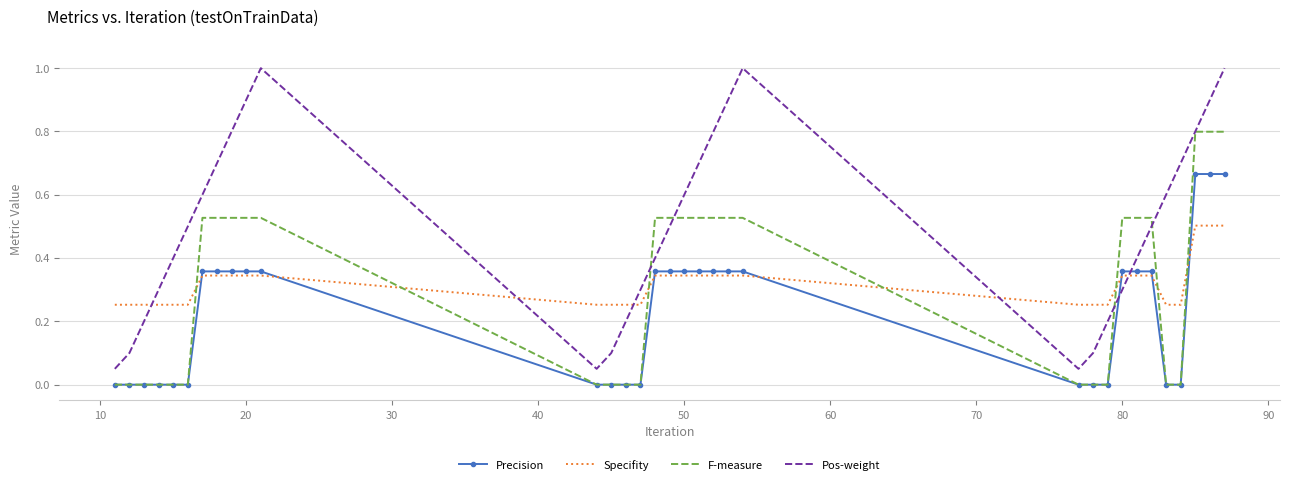

Count the number of categories in the chart.

33